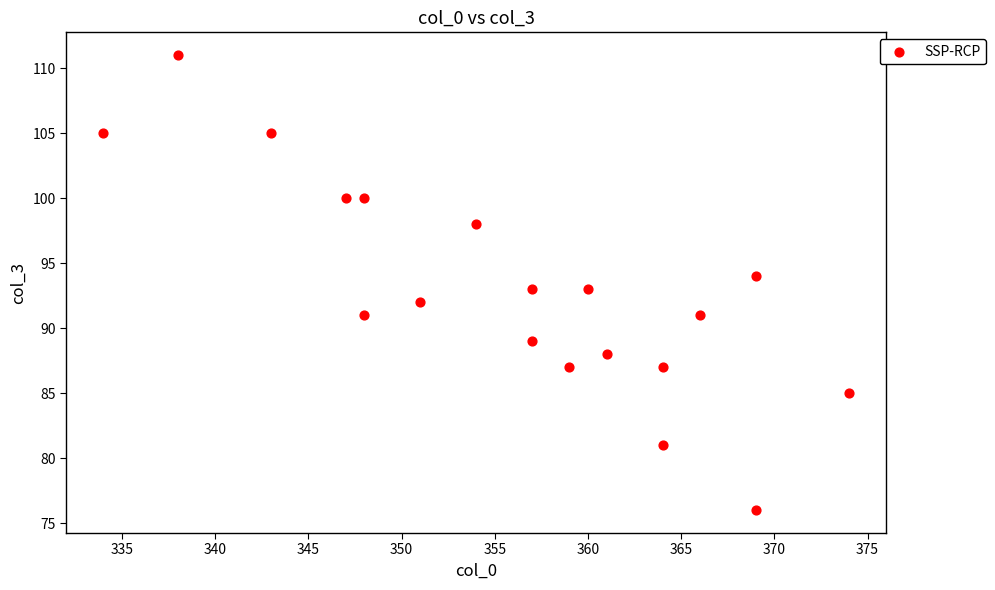

What is the range of Y values (max minus min)?

35